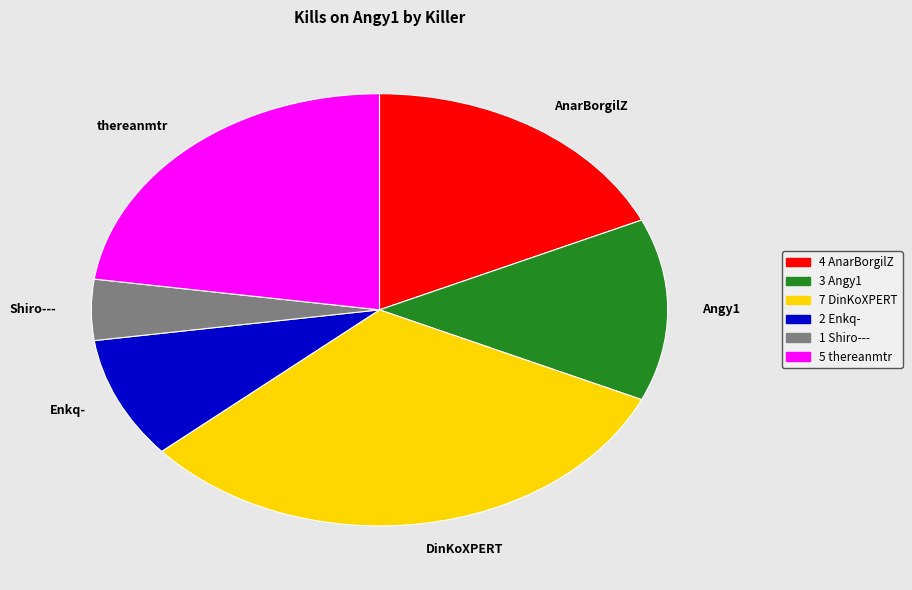

Between DinKoXPERT and Shiro---, which is larger?

DinKoXPERT